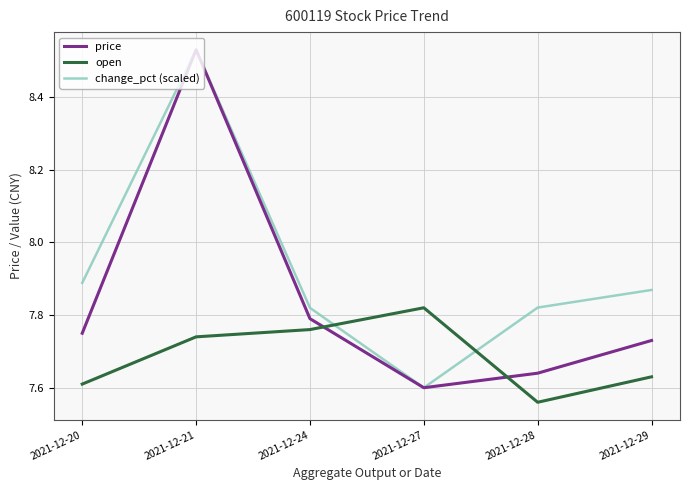

What is the total value across all series at 2021-12-28?

23.0